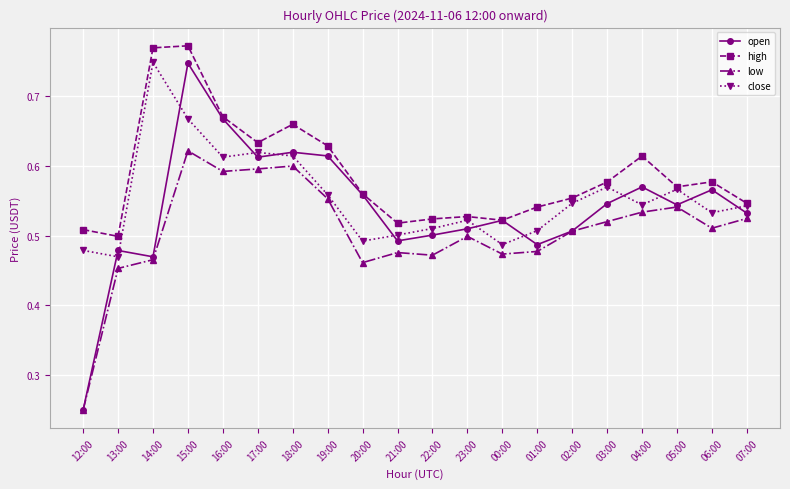

How many data points does each series have?

20